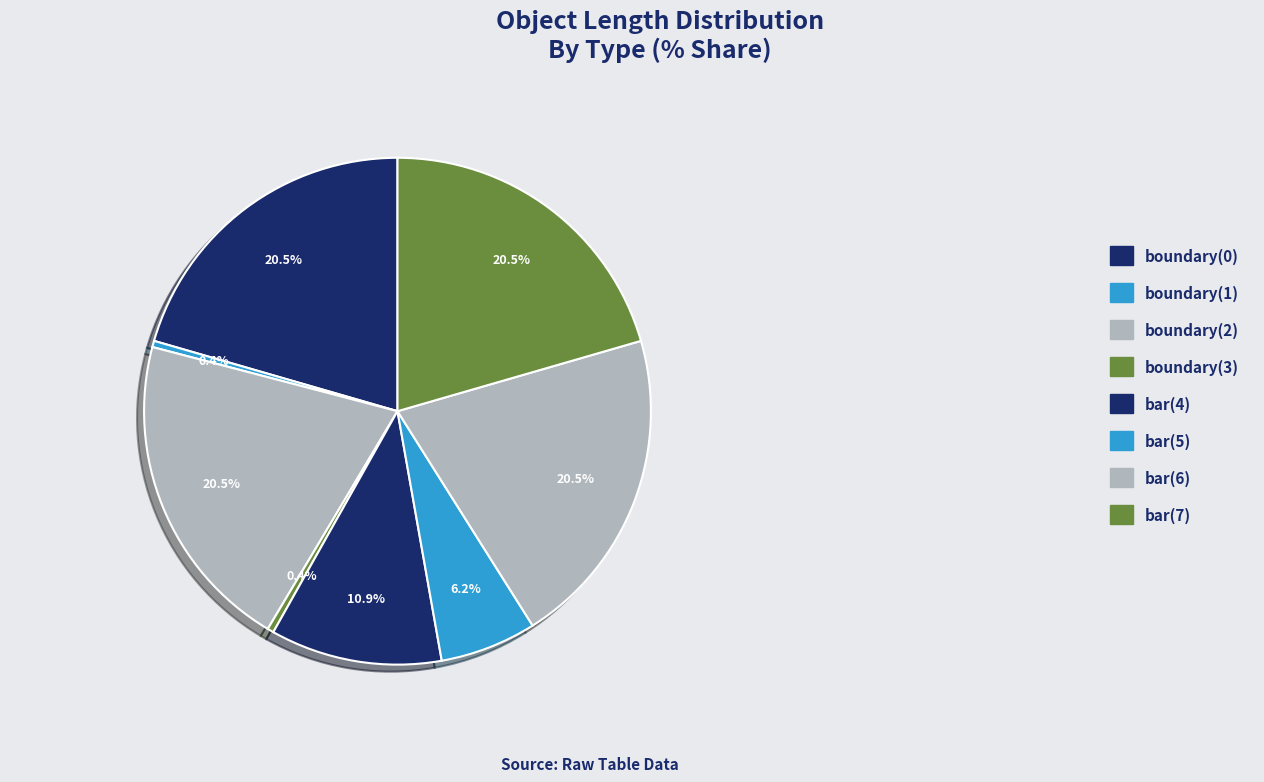

Is the sum of boundary(1) and bar(4) greater than half?

No